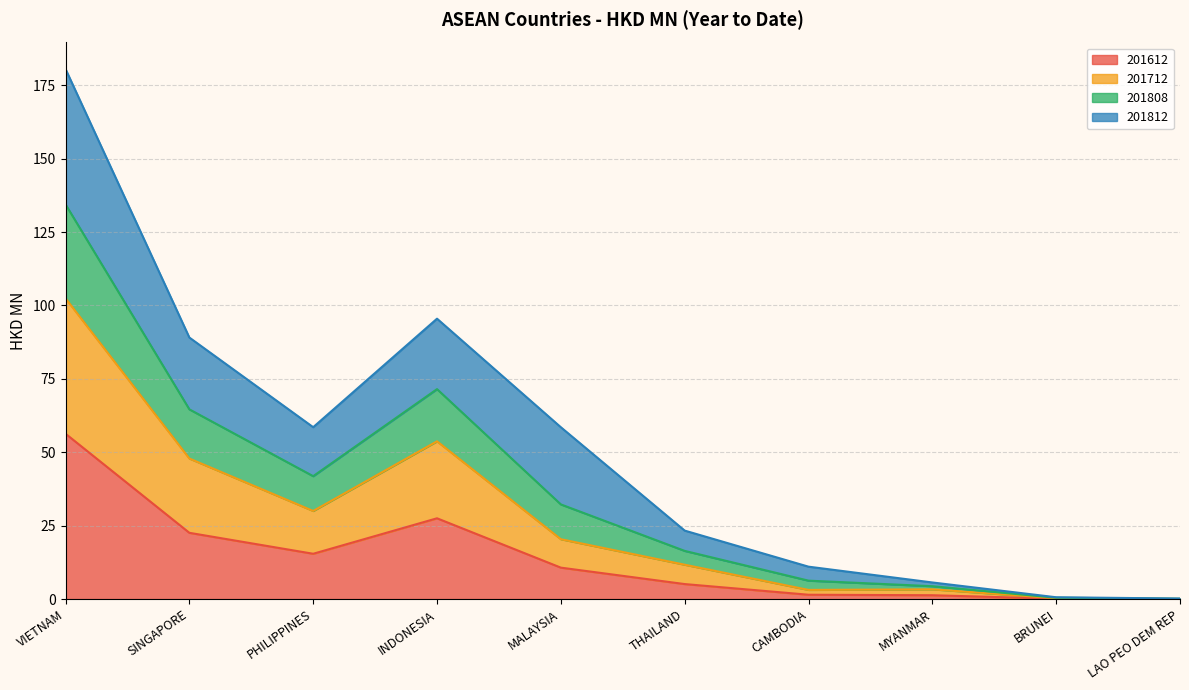

The 201612 series shows 44.9 at INDONESIA. True or false?

False